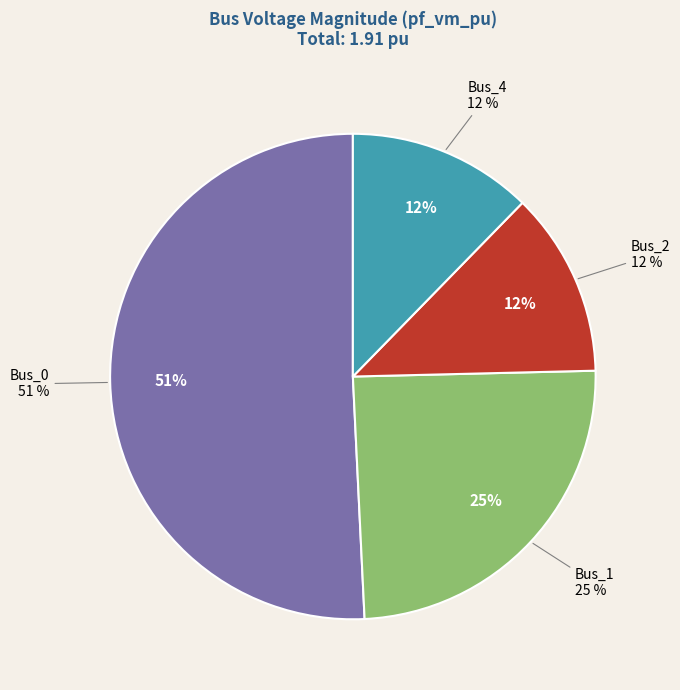

Does Bus_1 represent more than half of the total?

No